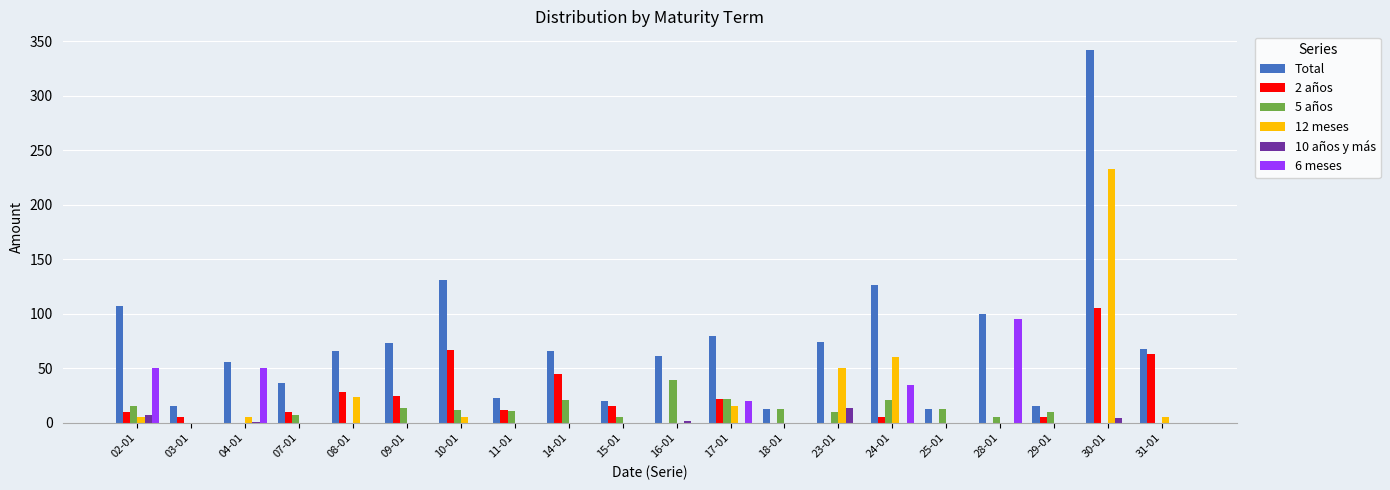

Which series has the largest total across all categories?

Total